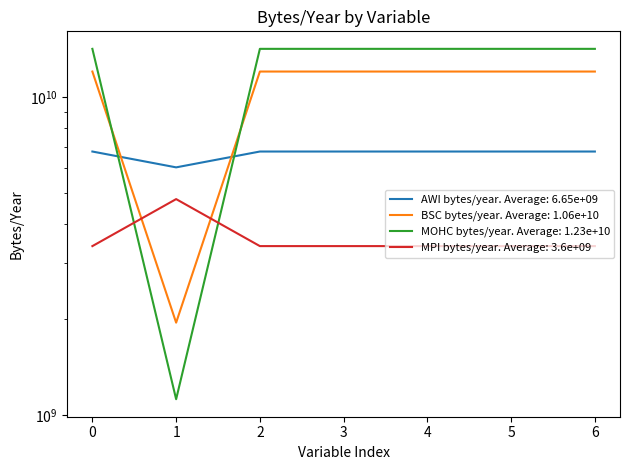

In MPI bytes/year, how many points are higher than both neighbors (excluding endpoints)?

1